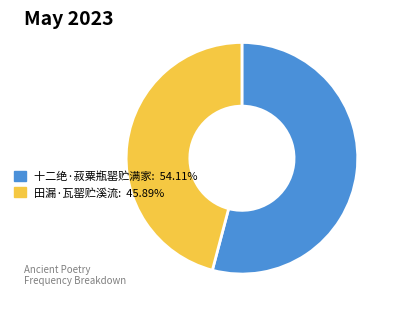

Is the sum of 十二绝·菽粟瓶罂贮满家: 54.11% and 田漏·瓦罂贮溪流: 45.89% greater than half?

Yes